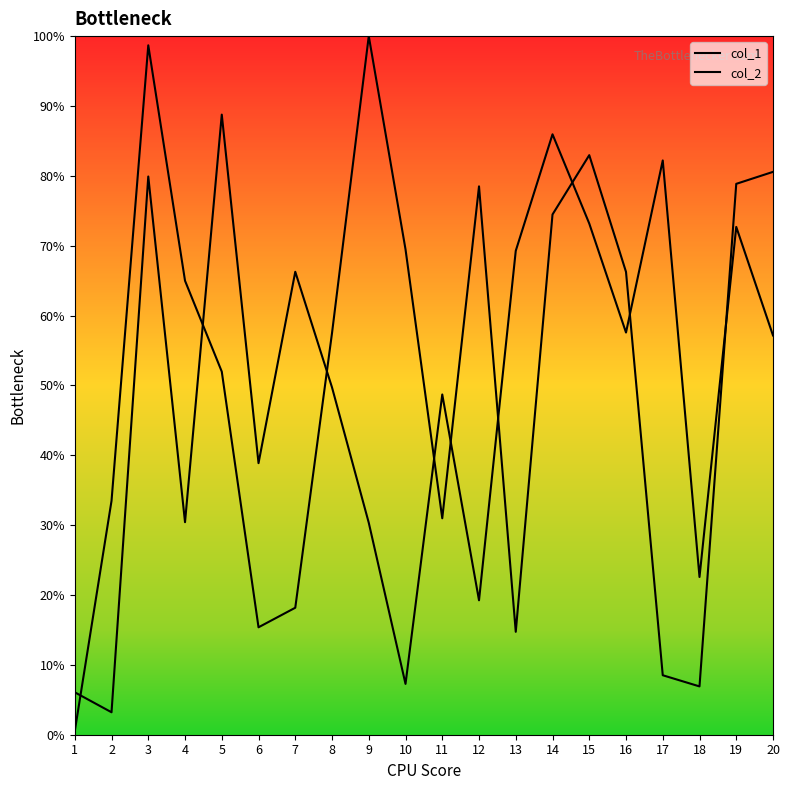

How many data points does each series have?

20